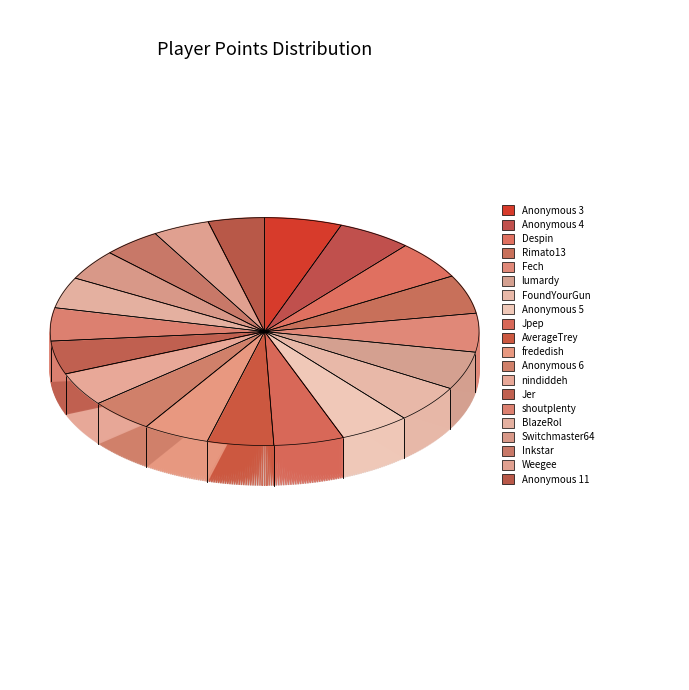

To the nearest percent, what portion does Anonymous 6 represent?

5%